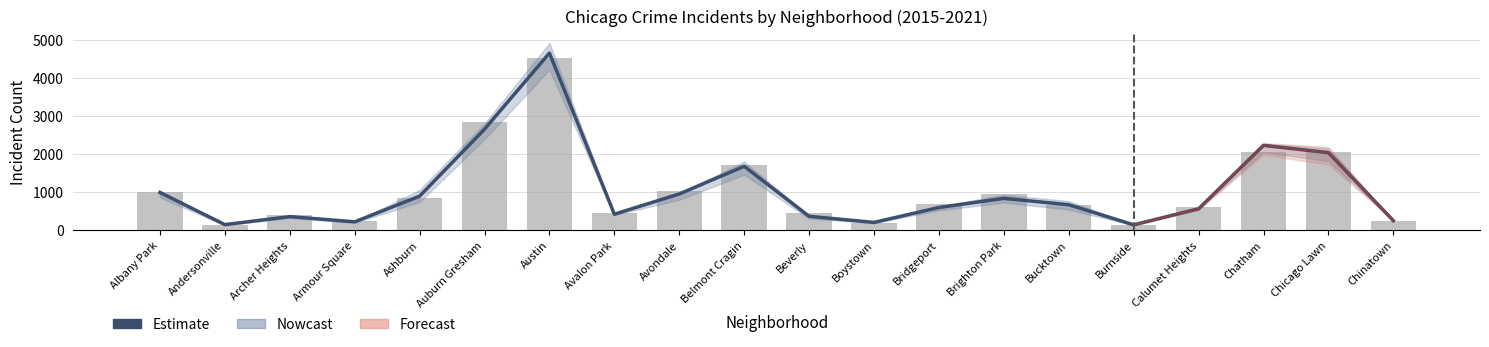

The 2015 (raw) series shows 68.6 at Andersonville. True or false?

False